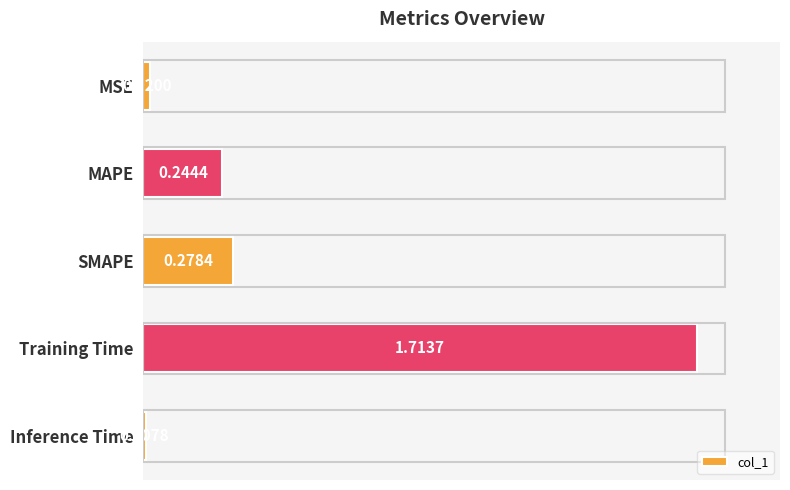

At which label is the value closest to 0?

Inference Time